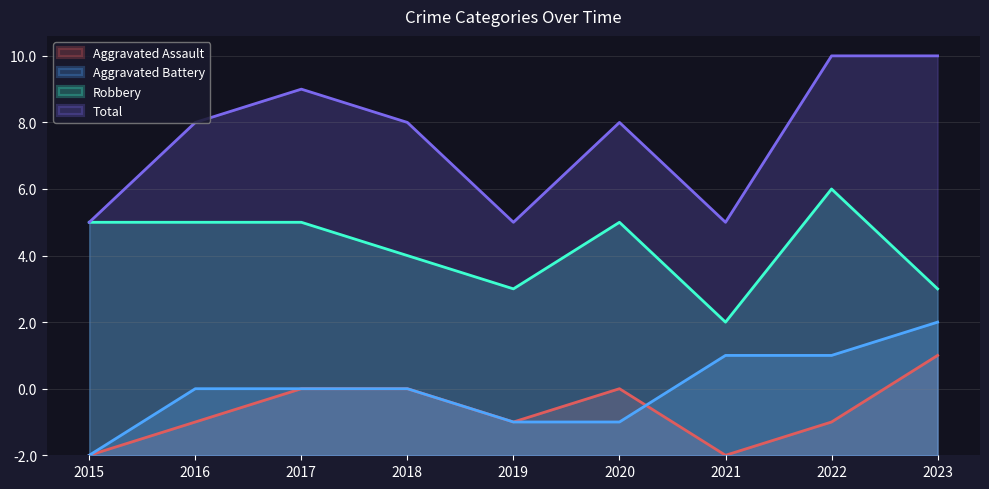

The Aggravated Assault series shows 0 at 2015. True or false?

True